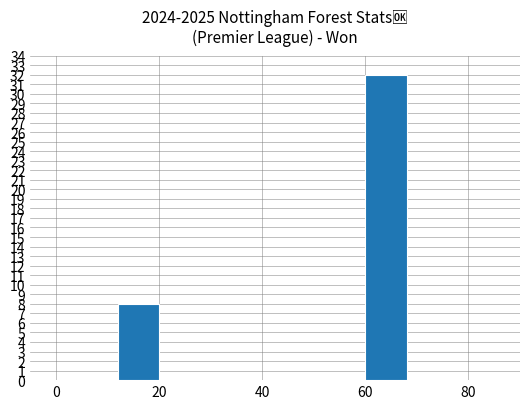

The chart shows a value of 20 at 60. True or false?

False